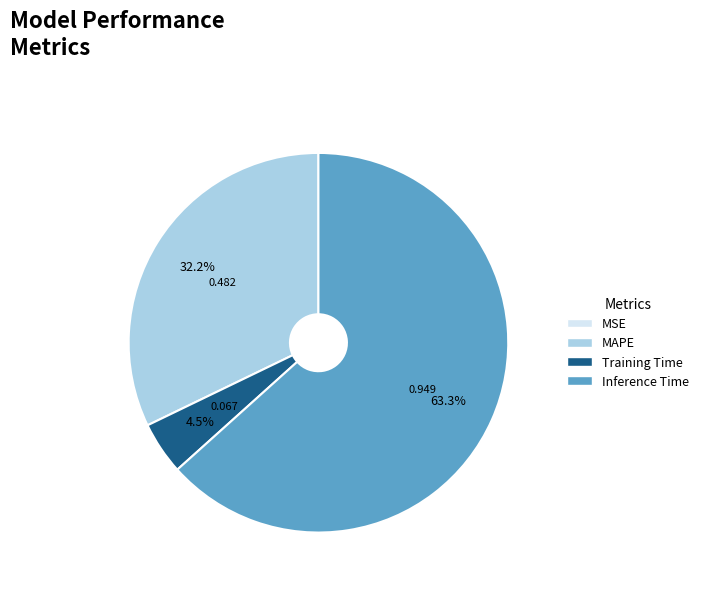

Is Inference Time the majority of the pie?

Yes